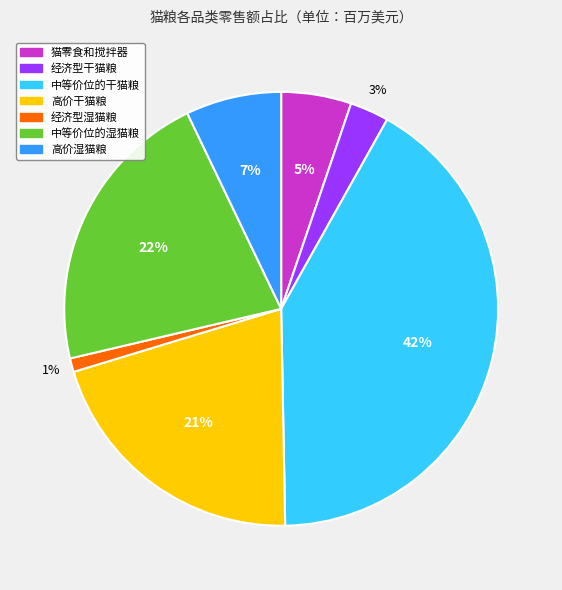

Approximately how many times larger is the value at 高价湿猫粮 compared to 猫零食和搅拌器?

1.4